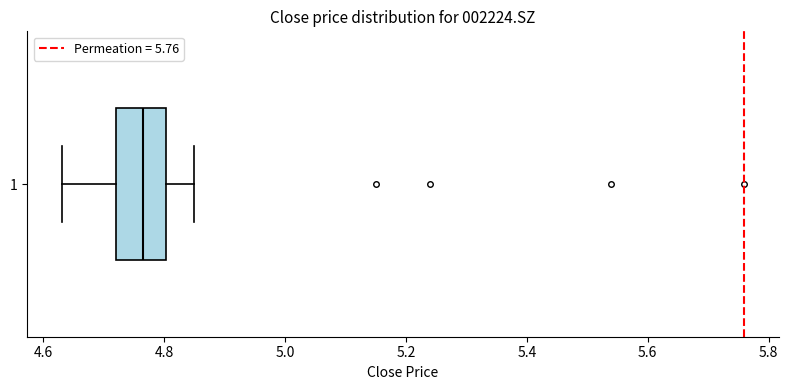

Transcribe this box plot: give where the median line is, the range the box spans, and where the two whiskers end, as read against the x-axis. The values are not printed on the chart, so give them approximately, as read against the axis.

median 4.76, box 4.72 to 4.80, whiskers 4.64 to 4.84